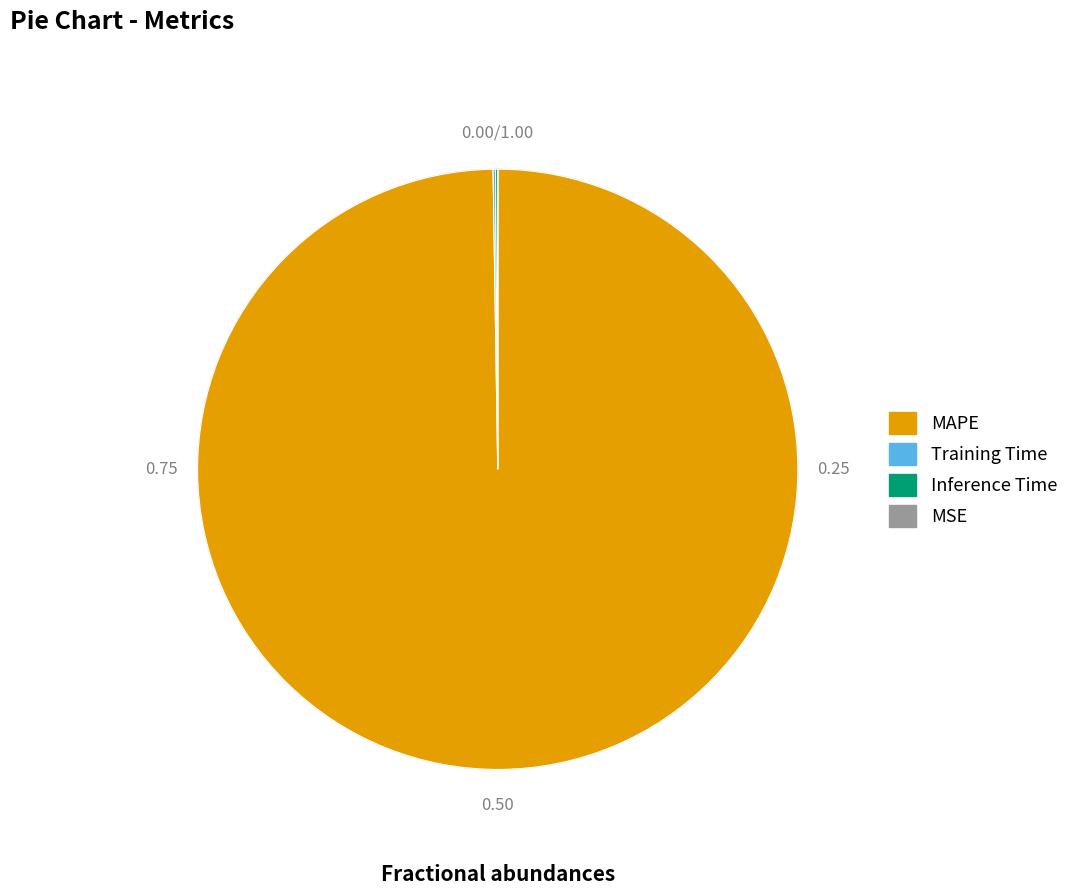

Is there a majority slice in this chart?

Yes